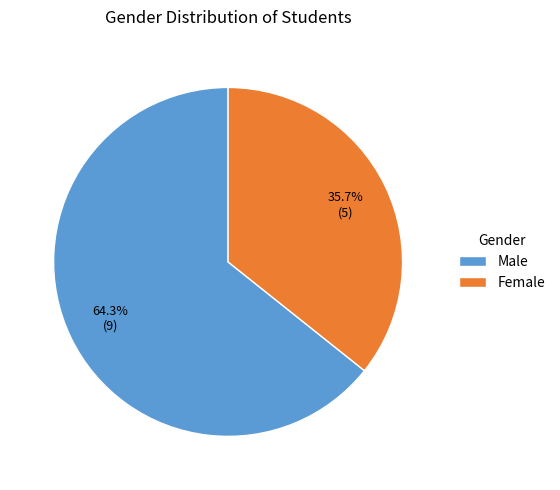

Which slice is the largest?

Male